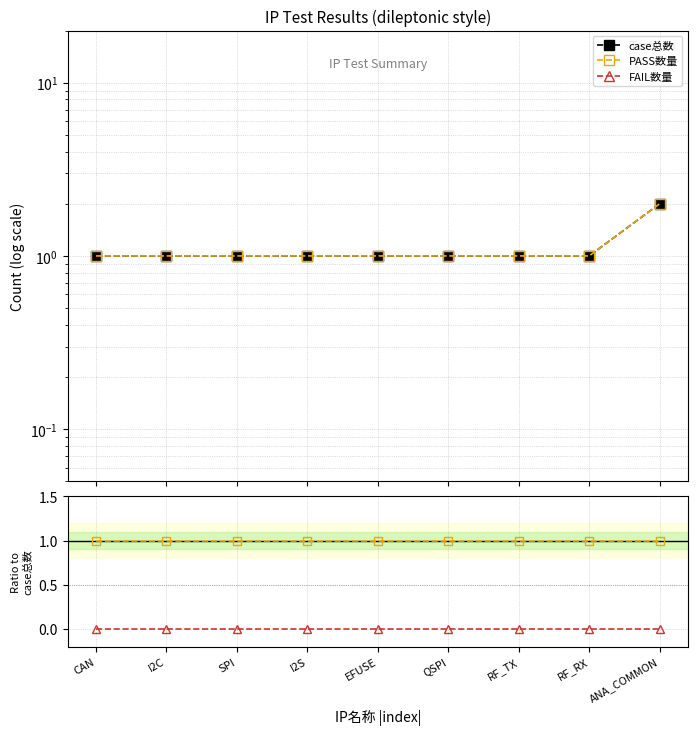

The value of case总数 at I2C is 0. True or false?

False